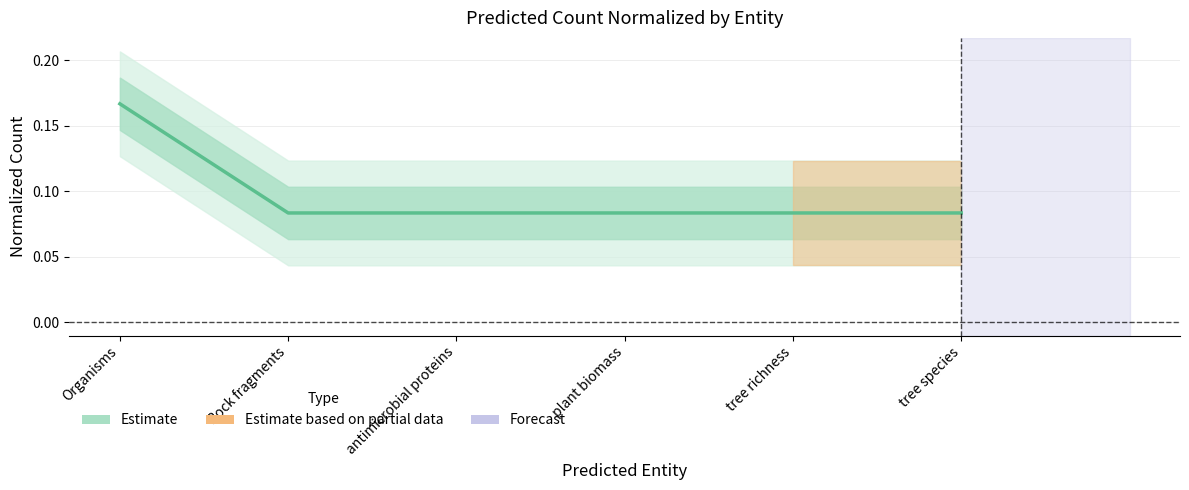

List the labels in order of value, largest first.

Organisms, Rock fragments, antimicrobial proteins, plant biomass, tree richness, tree species